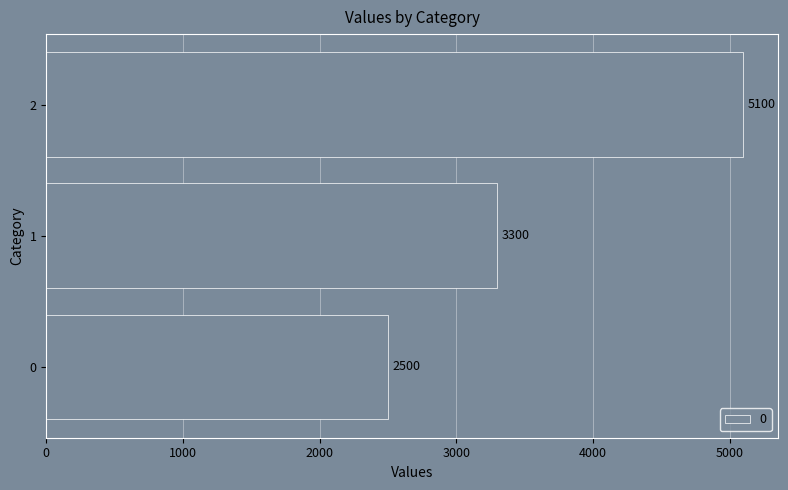

Which has a higher value, 1 or 2?

2